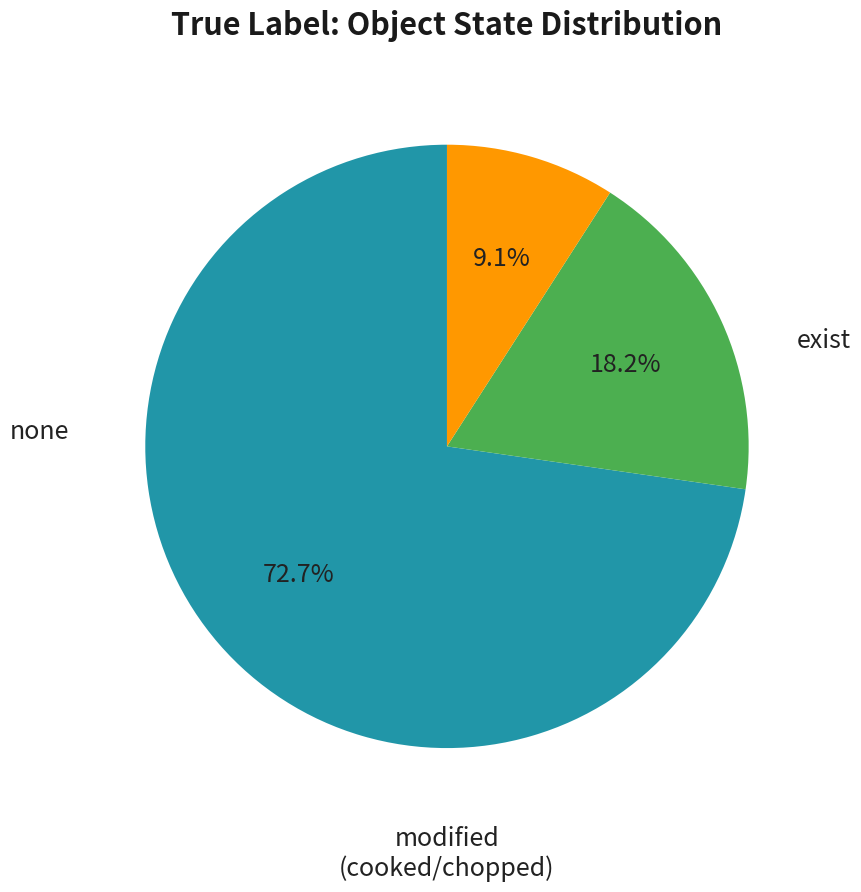

Is there a majority slice in this chart?

Yes